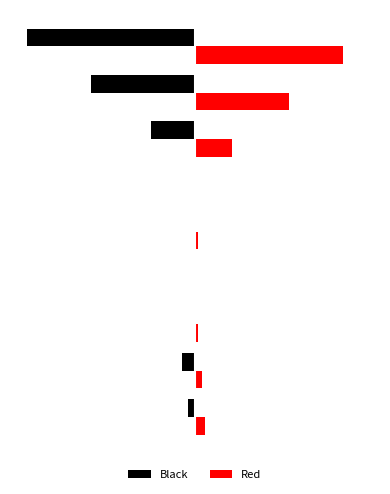

Which series has the widest spread of values?

Black